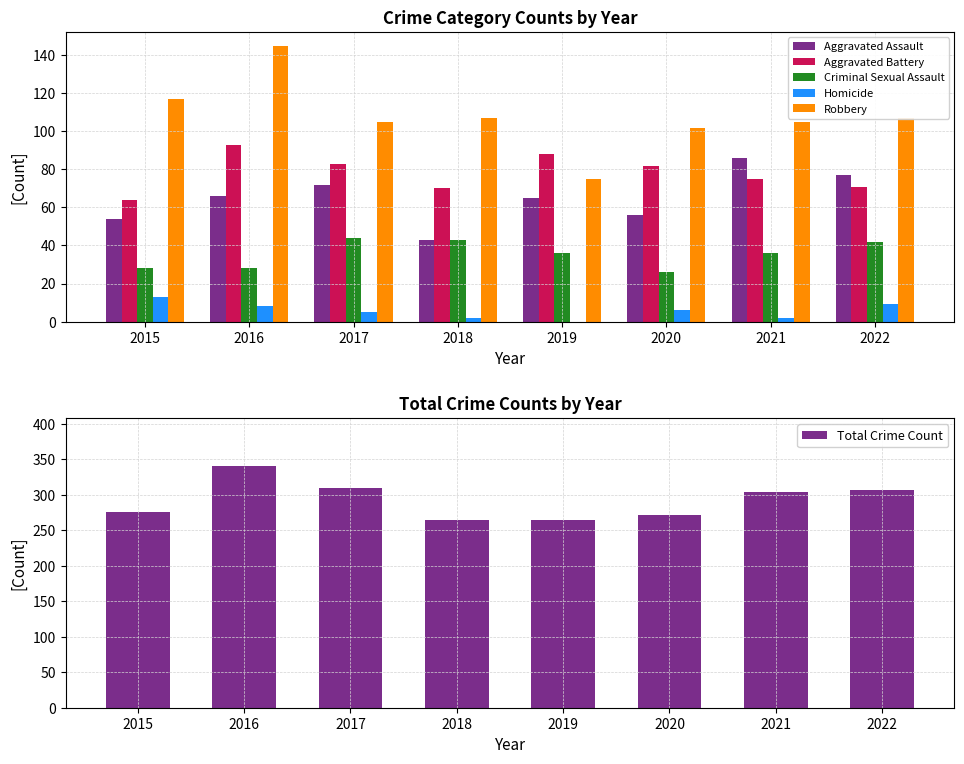

What is the highest value of the Aggravated Assault series?

86